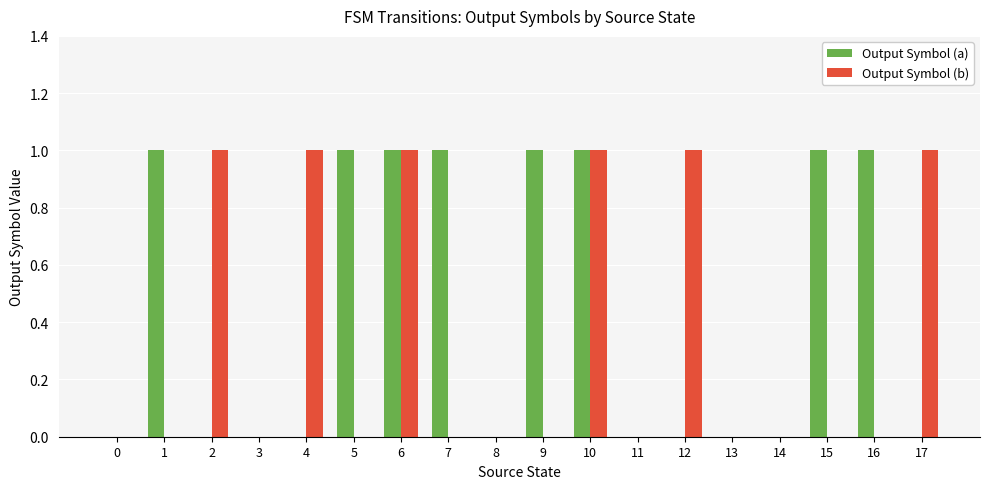

What is the sum of all Output Symbol (a) values?

8